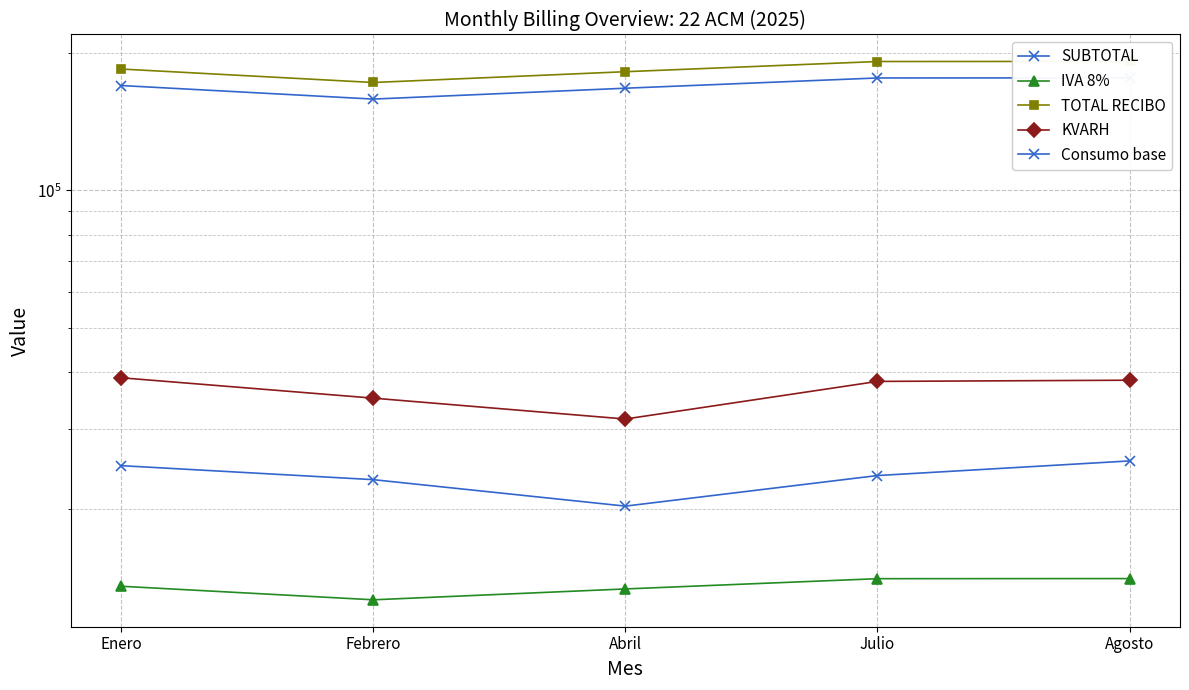

Rank the series by their maximum value, from highest to lowest.

TOTAL RECIBO, SUBTOTAL, KVARH, Consumo base, IVA 8%